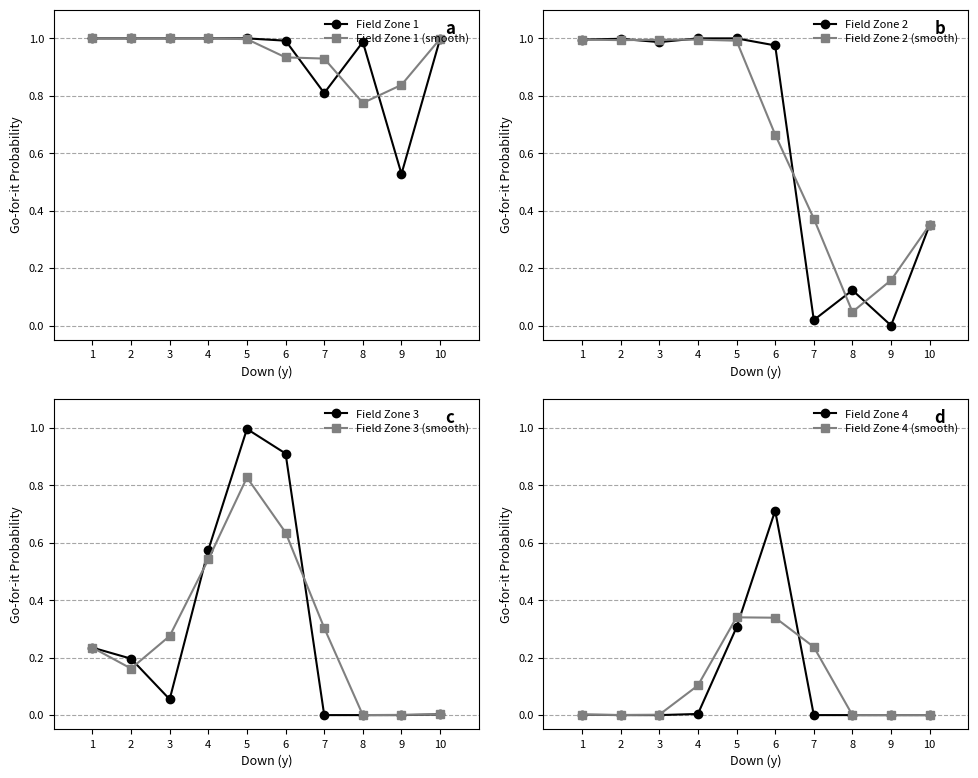

Between 7 and 10, which series saw the biggest shift?

gofor_fzone2